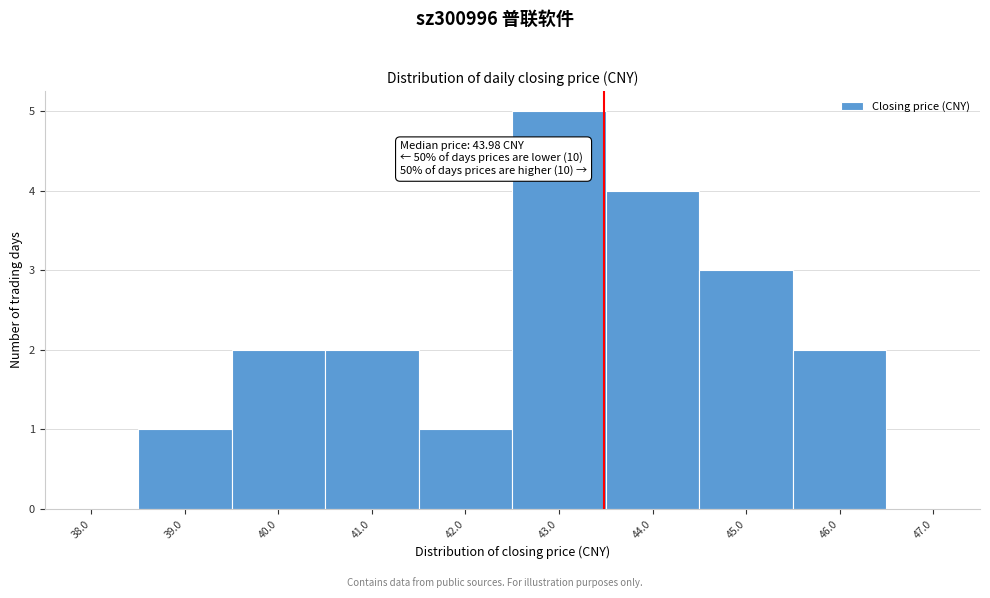

Reading right to left, extract all data points from this chart.

47.0=0	46.0=2	45.0=3	44.0=4	43.0=5	42.0=1	41.0=2	40.0=2	39.0=1	38.0=0